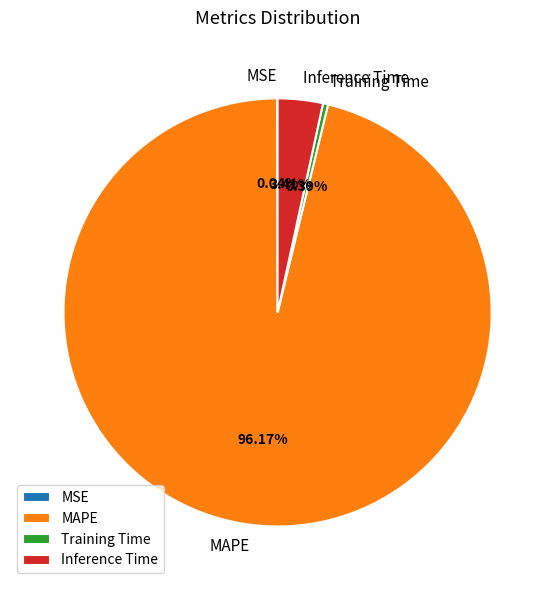

What is the majority slice?

MAPE